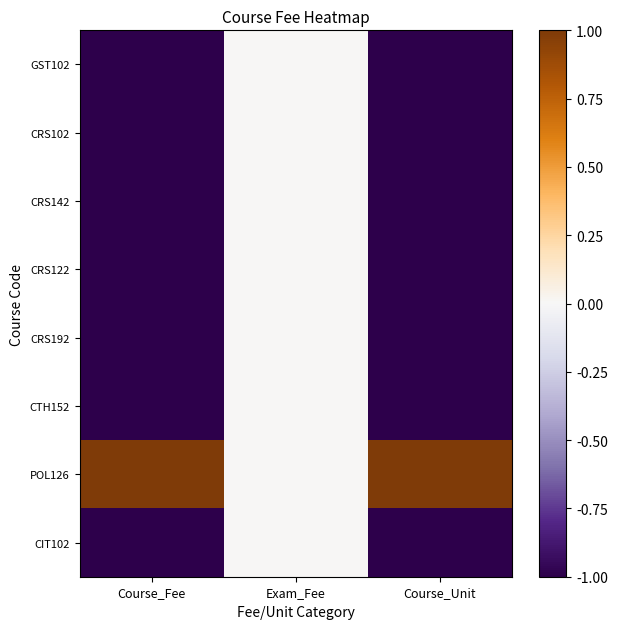

What is the spread (max minus min) of values at Course_Fee?

2